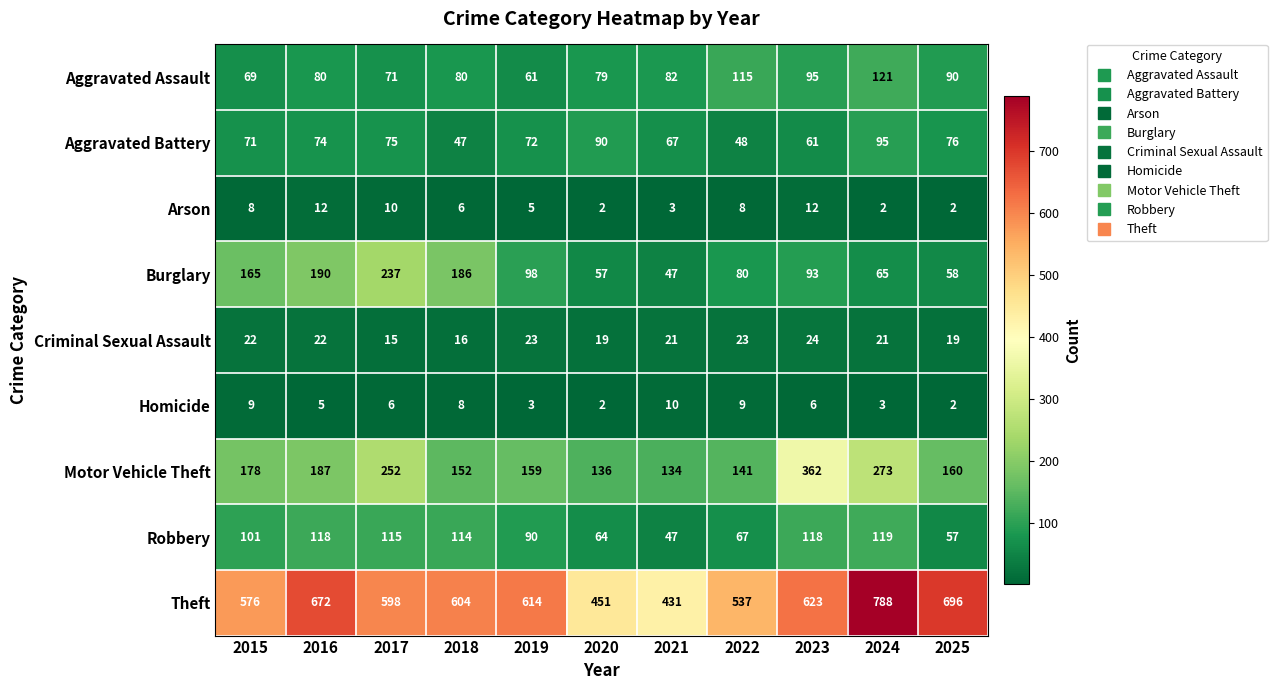

What is the approximate value of Motor Vehicle Theft at 2015, to the nearest 5?

180